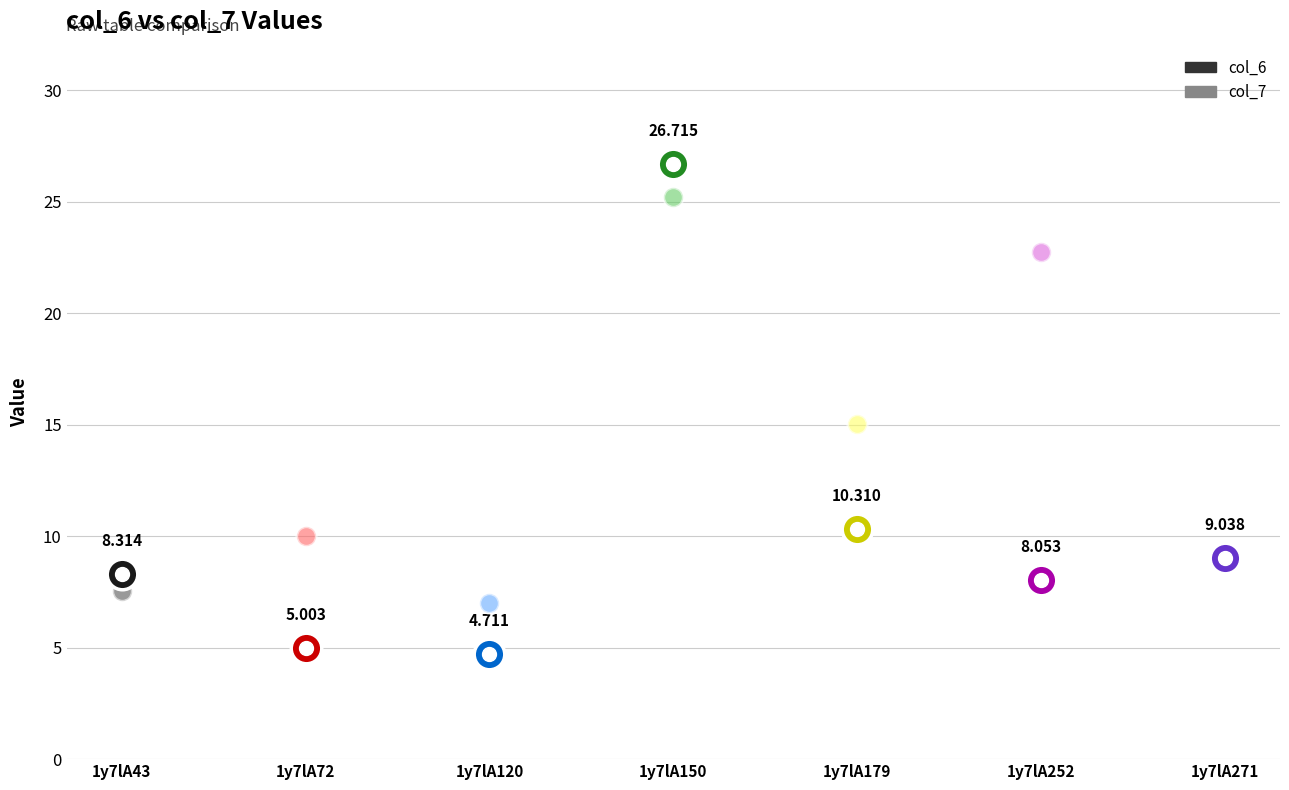

Count the number of categories in the chart.

7